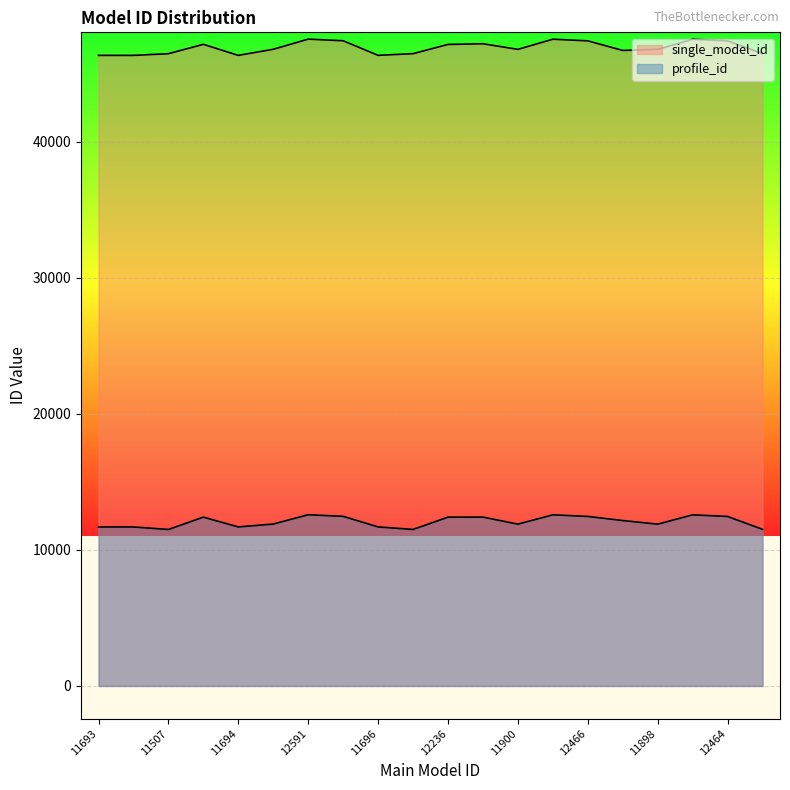

The value of profile_id at 12286 is 12416. True or false?

True